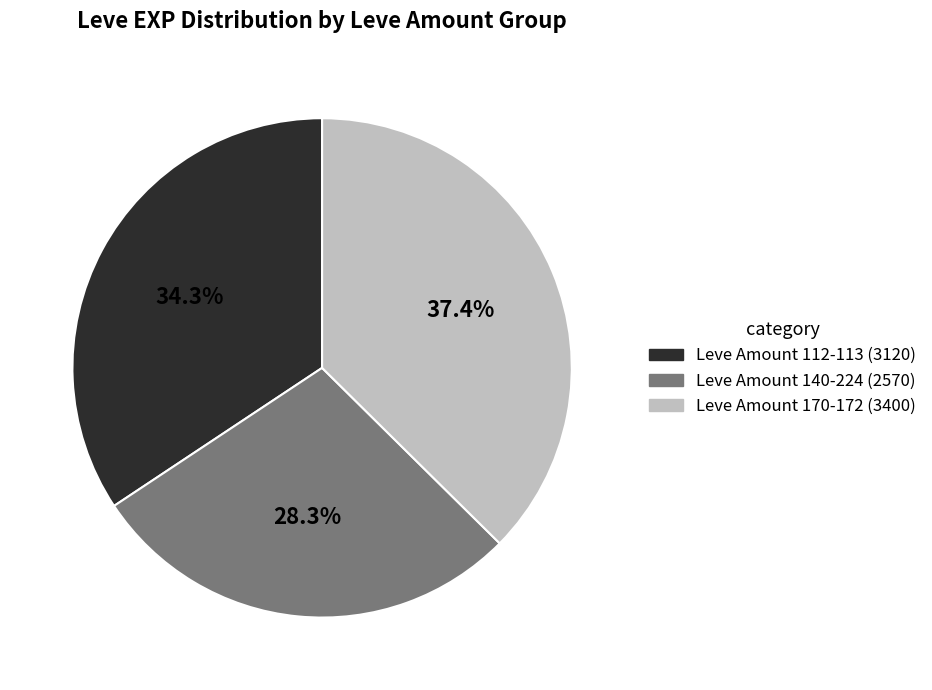

Is there a majority slice in this chart?

No